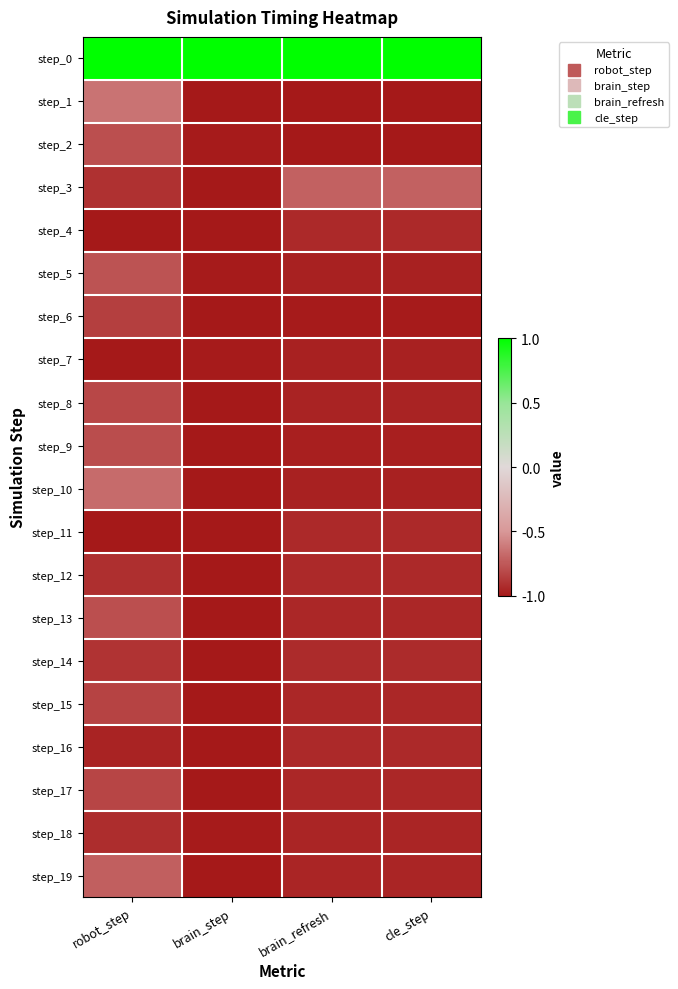

Rank the series at brain_refresh from lowest to highest value.

step_1, step_2, step_6, step_9, step_10, step_5, step_7, step_8, step_18, step_19, step_17, step_13, step_15, step_11, step_4, step_16, step_12, step_14, step_3, step_0